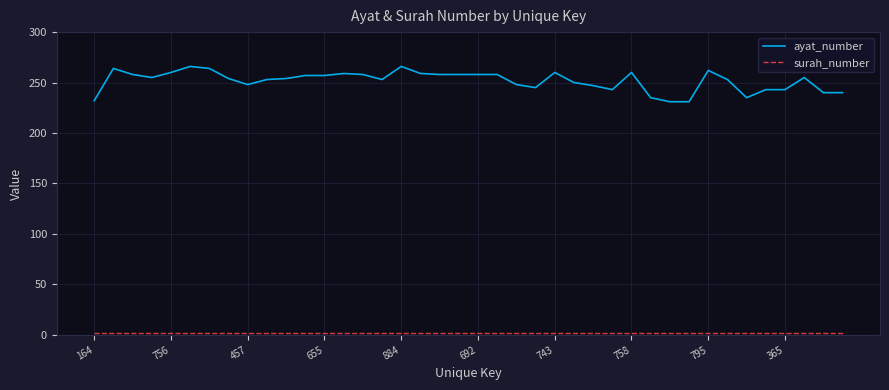

Which series has the largest total across all categories?

ayat_number